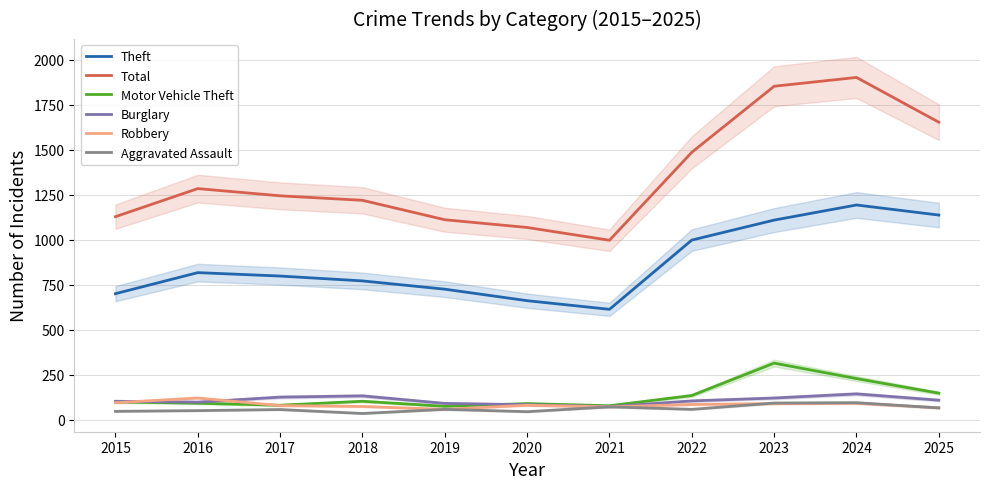

How many data points does each series have?

11